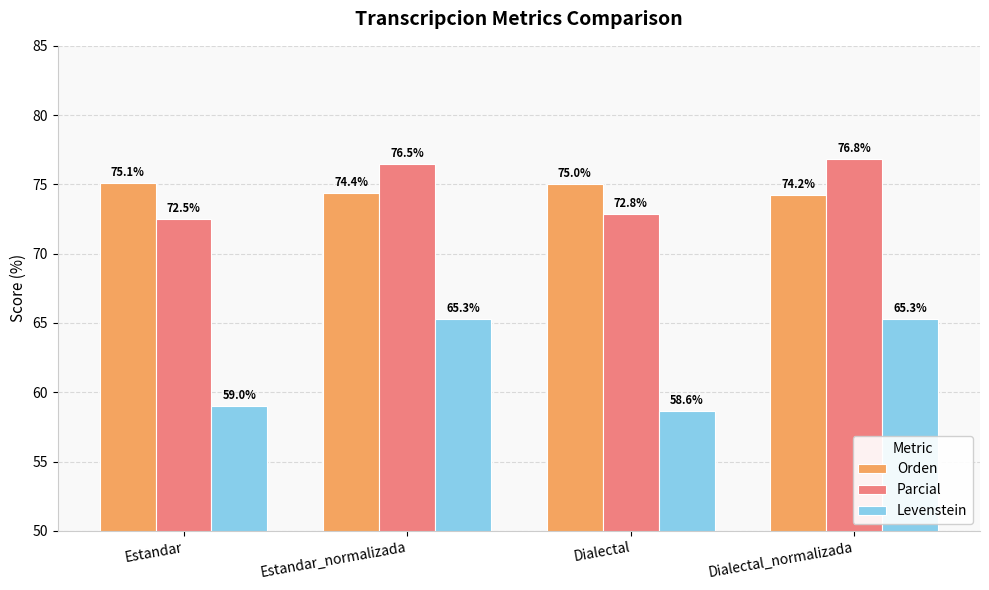

The Orden series shows 75.1 at Estandar. True or false?

True